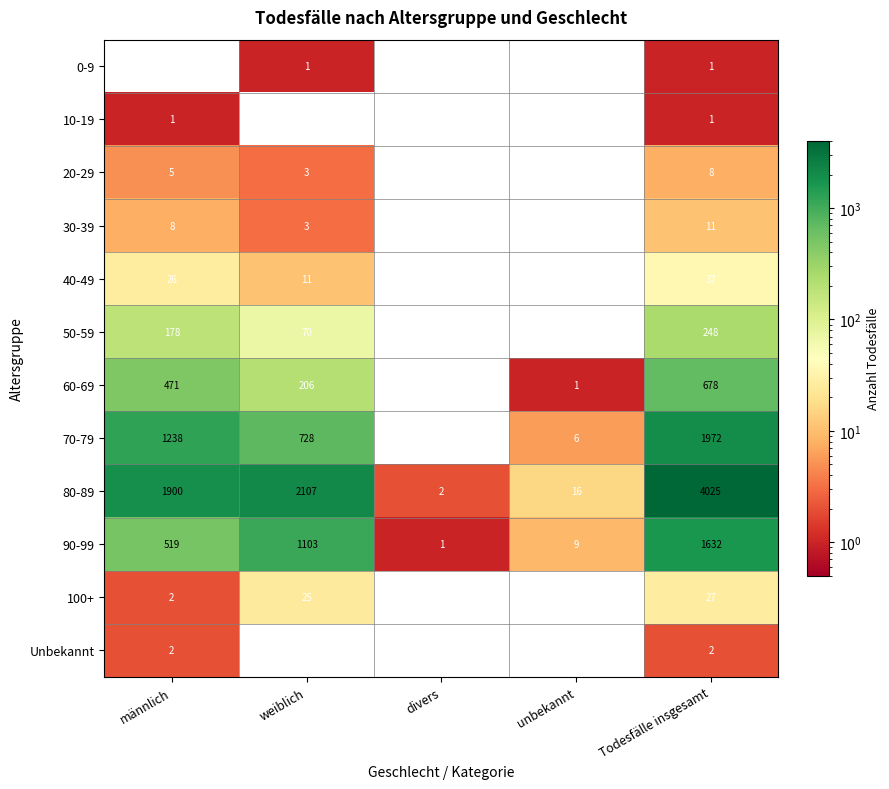

Between weiblich and Todesfälle insgesamt, which series saw the biggest shift?

80-89